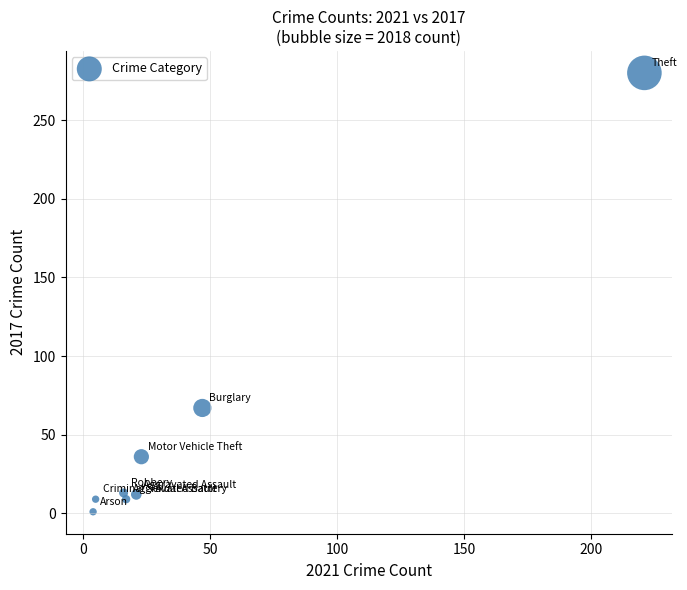

What is the range of Y values (max minus min)?

279